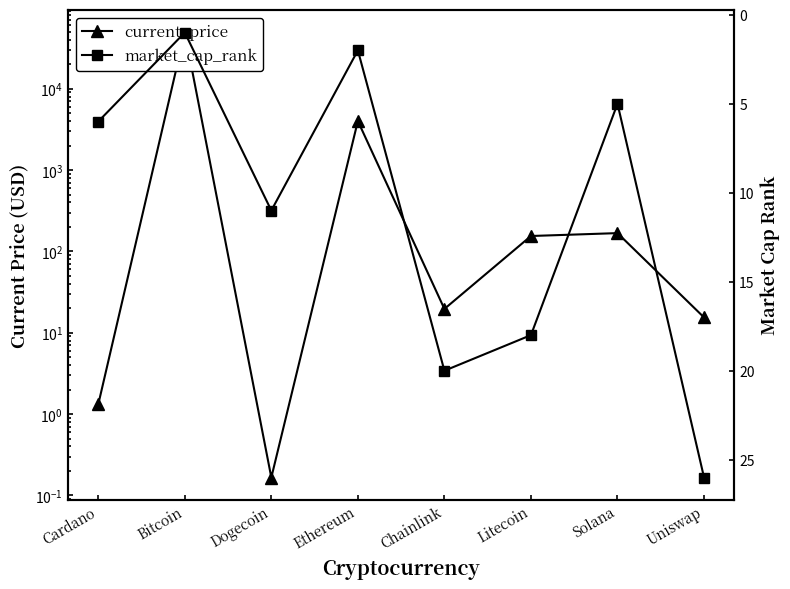

At which label is current_price closest to 24499?

Ethereum